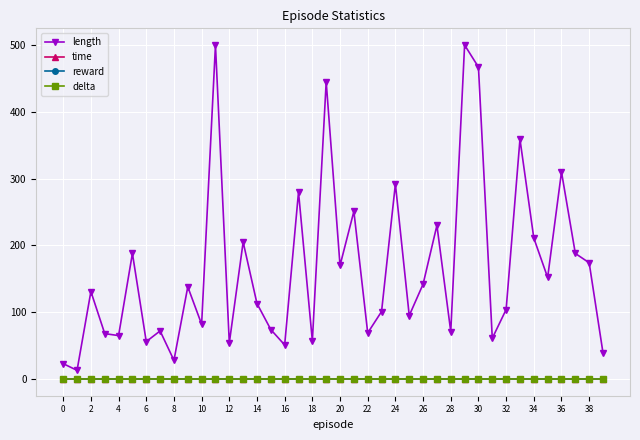

Does the chart have visible grid lines?

Yes